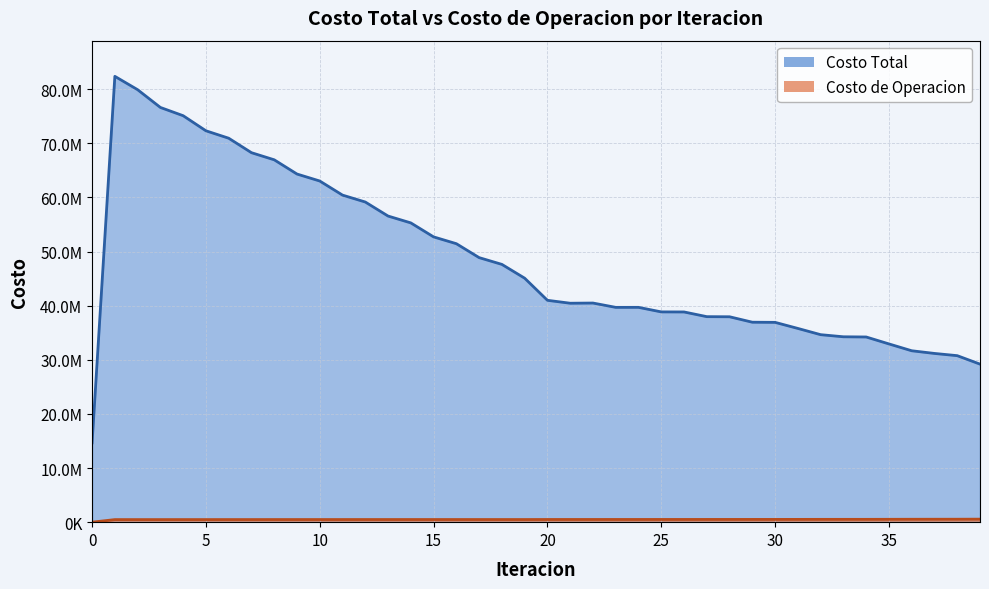

Which series has the largest range (max minus min)?

Costo Total